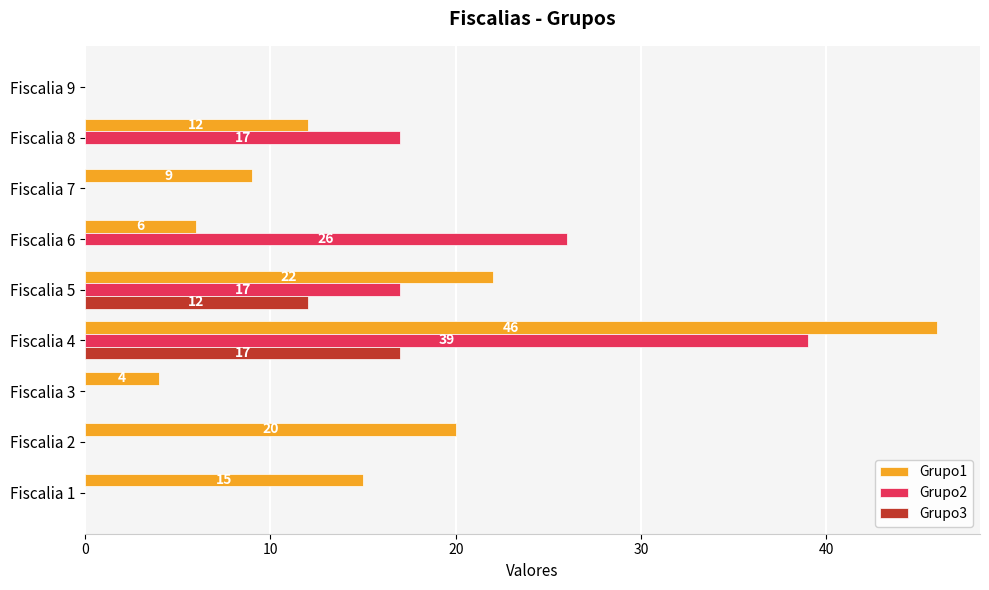

At which category is the sum across all series the highest?

Fiscalia 4